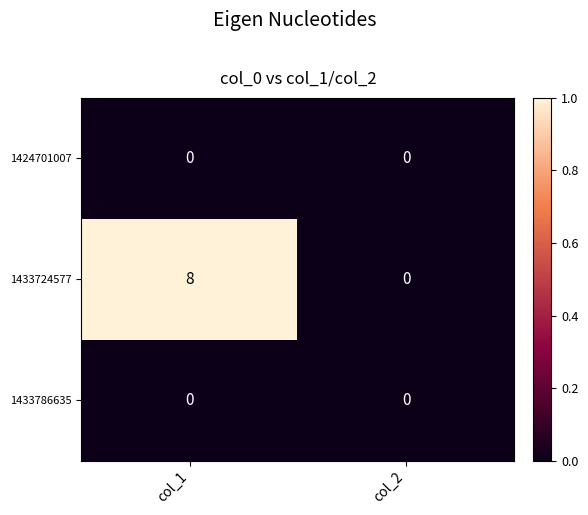

Which series has the largest range (max minus min)?

1433724577